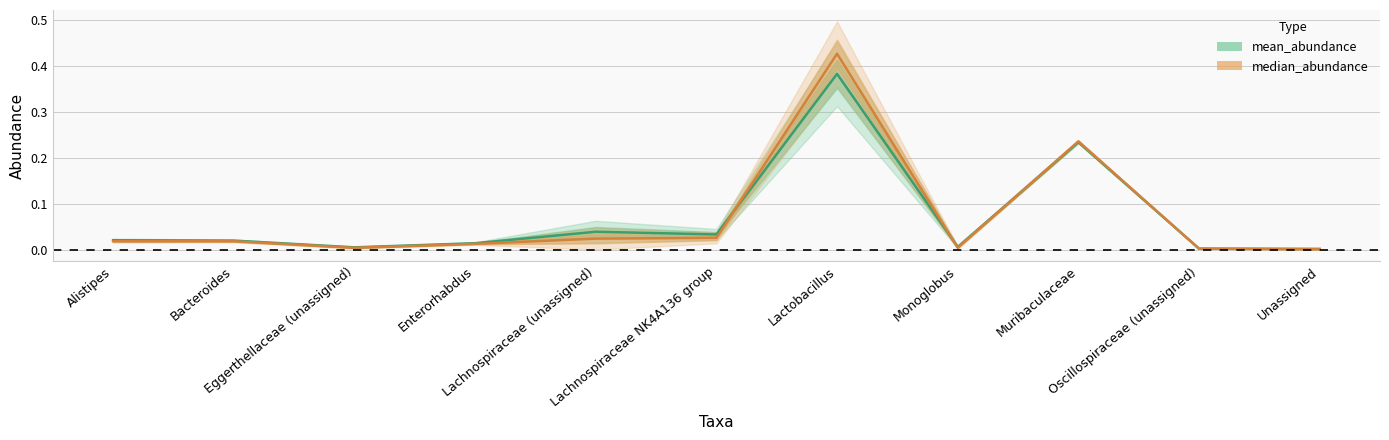

Between Alistipes and Lactobacillus, which series saw the biggest shift?

median_abundance